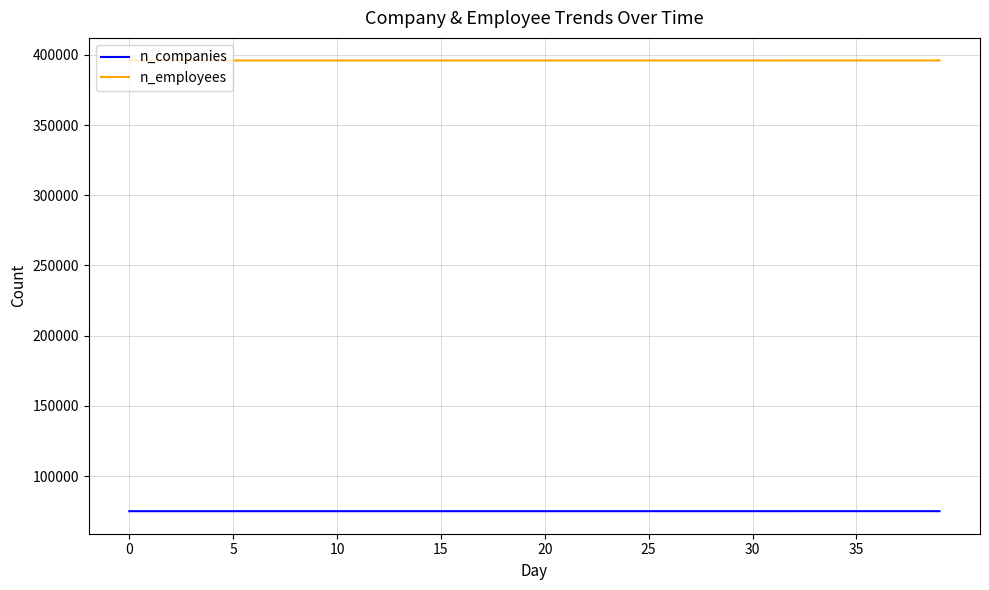

What is the difference between the maximum and minimum values in the n_companies series?

20